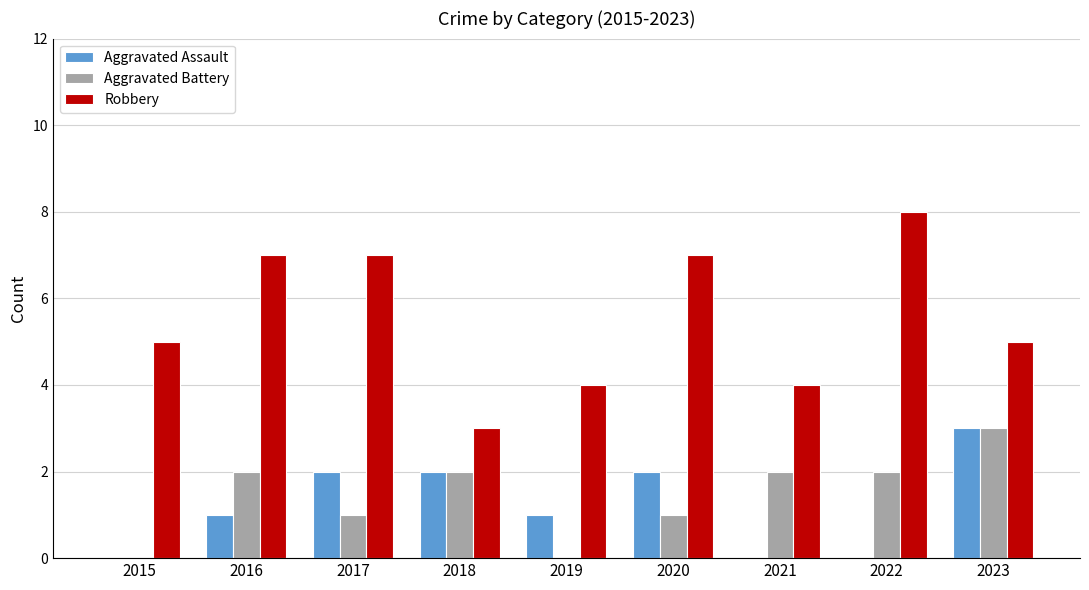

What is the sum of the Aggravated Assault values at 2022 and 2017?

2